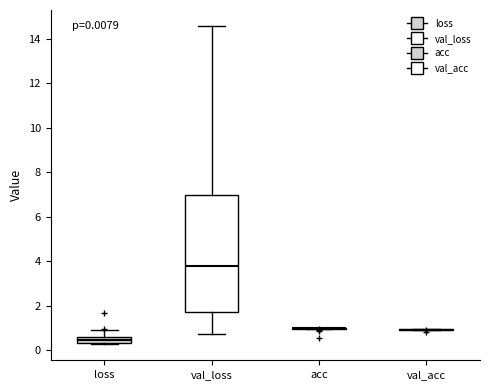

Which box is the tallest, from its lower edge to its upper edge?

val_loss